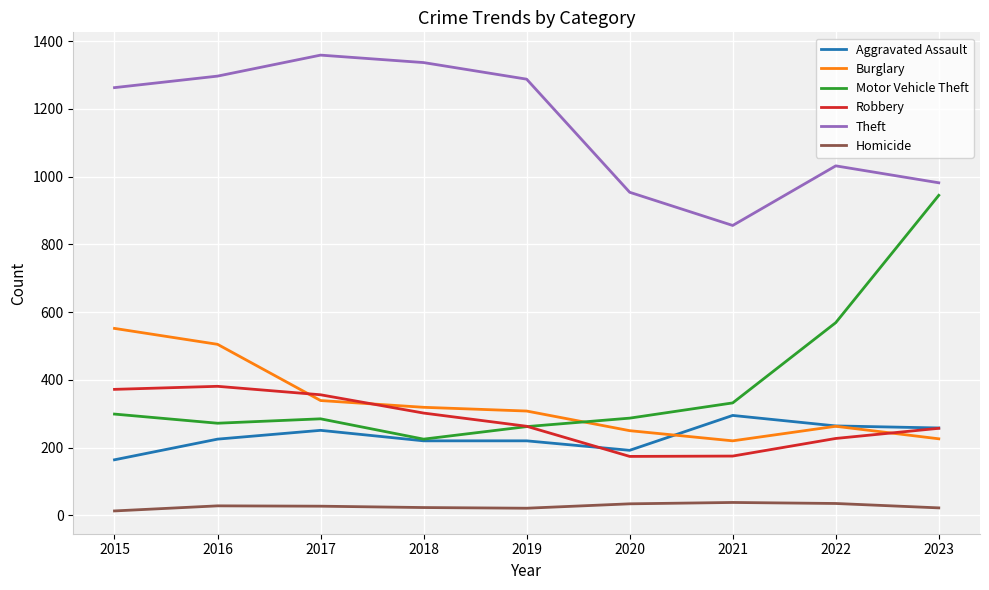

Between 2020 and 2022, which series saw the biggest shift?

Motor Vehicle Theft